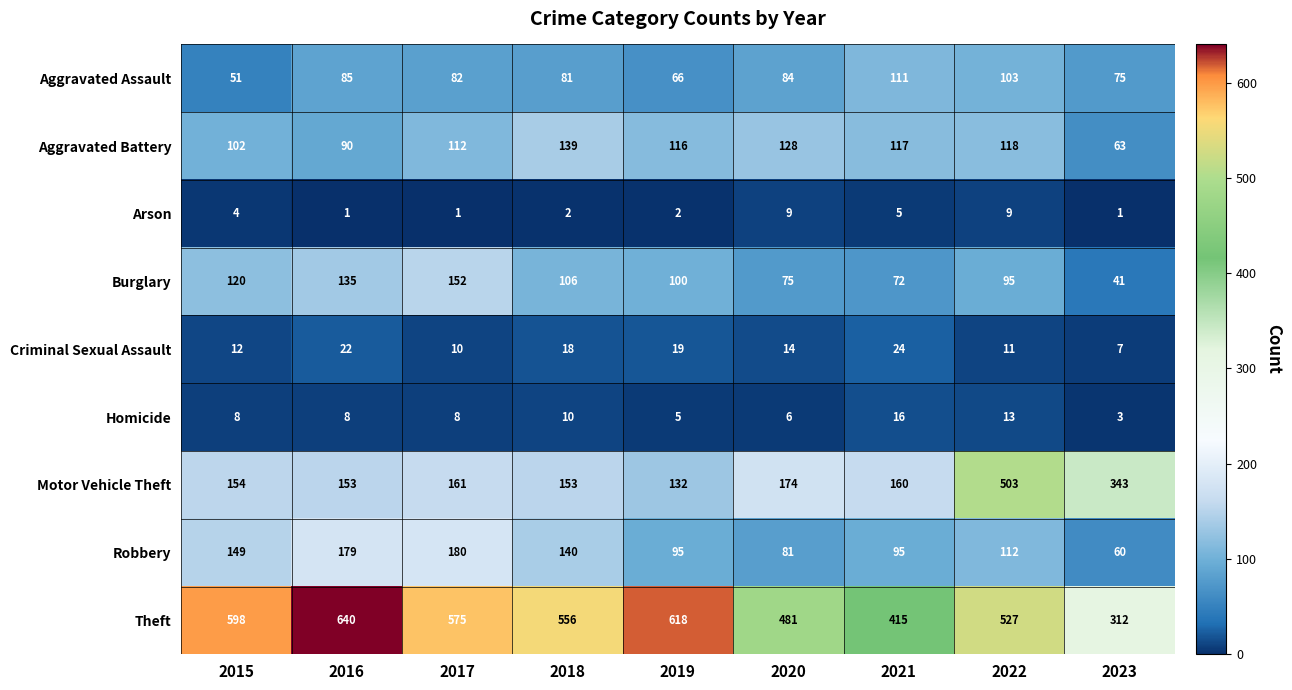

List the series in order of their peak value, lowest first.

Arson, Homicide, Criminal Sexual Assault, Aggravated Assault, Aggravated Battery, Burglary, Robbery, Motor Vehicle Theft, Theft